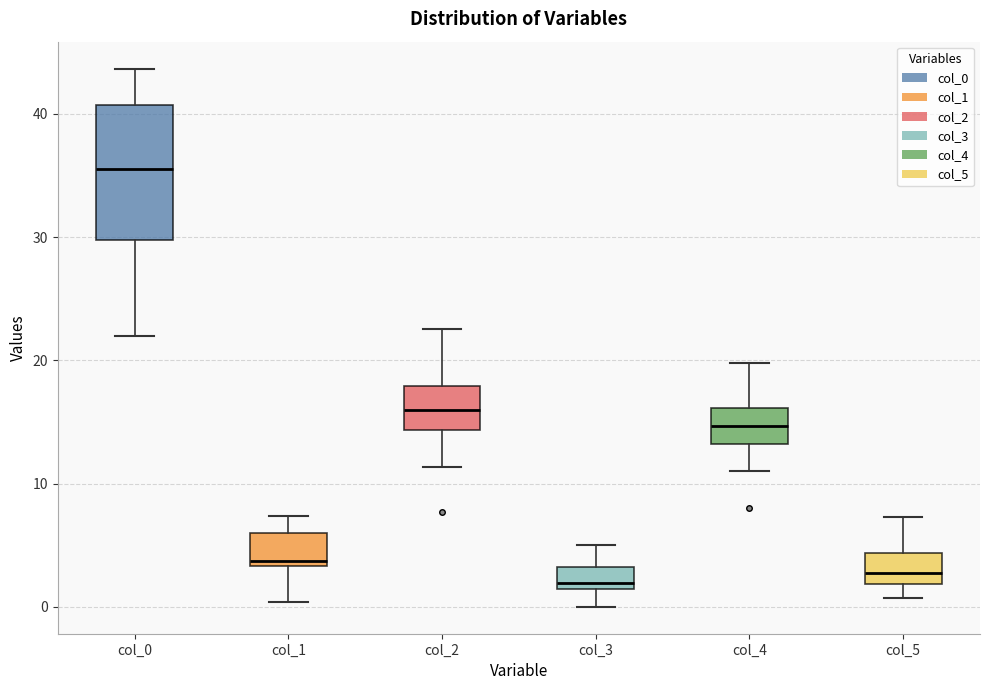

Reading left to right, read every box against the y-axis: the position of its median line, the range the box covers, and the ends of its whiskers. The values are not printed on the chart, so give them approximately, as read against the axis.

col_0: median 36, box 30 to 41, whiskers 22 to 44
col_1: median 4, box 3 to 6, whiskers 0 to 7
col_2: median 16, box 14 to 18, whiskers 11 to 23
col_3: median 2, box 1 to 3, whiskers 0 to 5
col_4: median 15, box 13 to 16, whiskers 11 to 20
col_5: median 3, box 2 to 4, whiskers 1 to 7